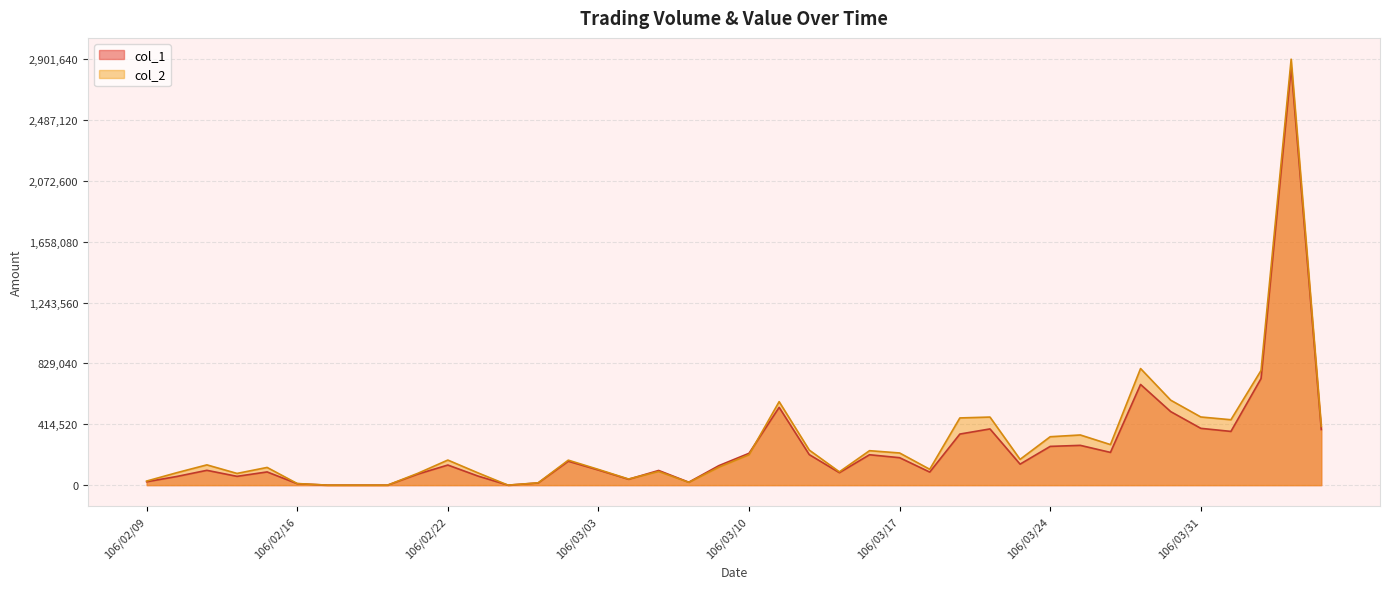

Reading left to right, transcribe all the data shown in this chart.

col_2: 27860	84660	138100	79800	120600	11000	0	0	0	80250	170860	83700	0	15900	170170	107050	41800	93350	19200	122660	207340	568700	238920	90690	234740	219170	108030	457860	463750	175620	329810	341750	276350	794290	578890	464360	445580	781000	2901640	400120
col_1: 23000	59000	101000	60000	90000	10000	0	0	0	75000	137000	62000	0	15000	163000	103000	40000	100000	20000	133000	217000	530000	208000	85000	207000	187000	89000	348000	383000	143000	264000	271000	223000	686000	501000	387000	366000	726000	2848000	379000